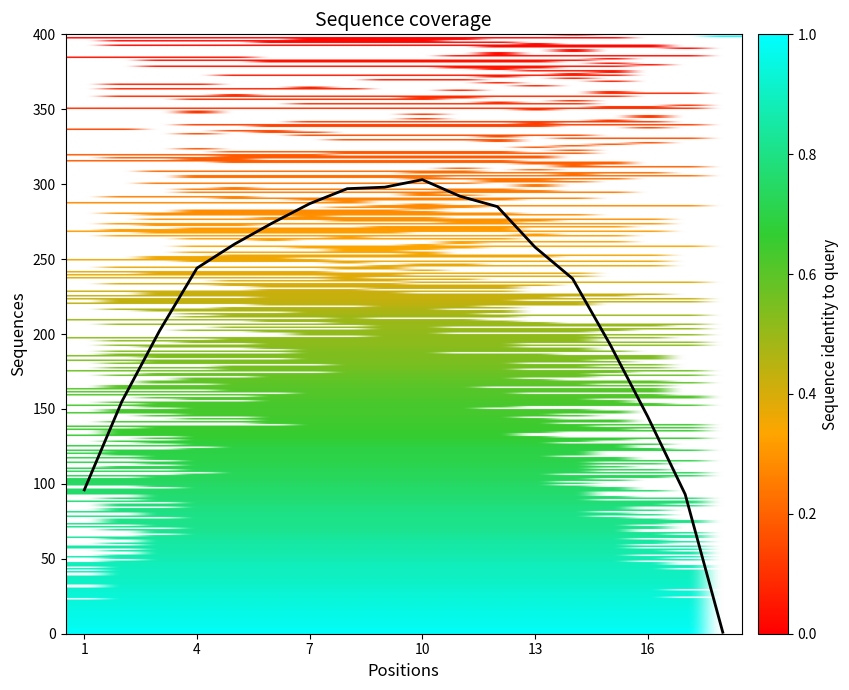

What is the greatest value displayed?

303